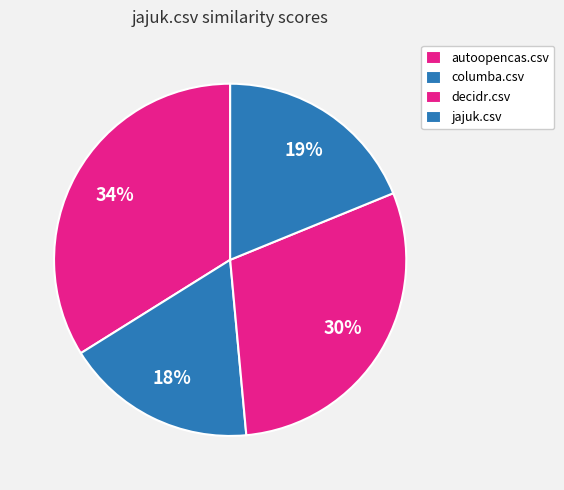

How many segments does this pie chart have?

4